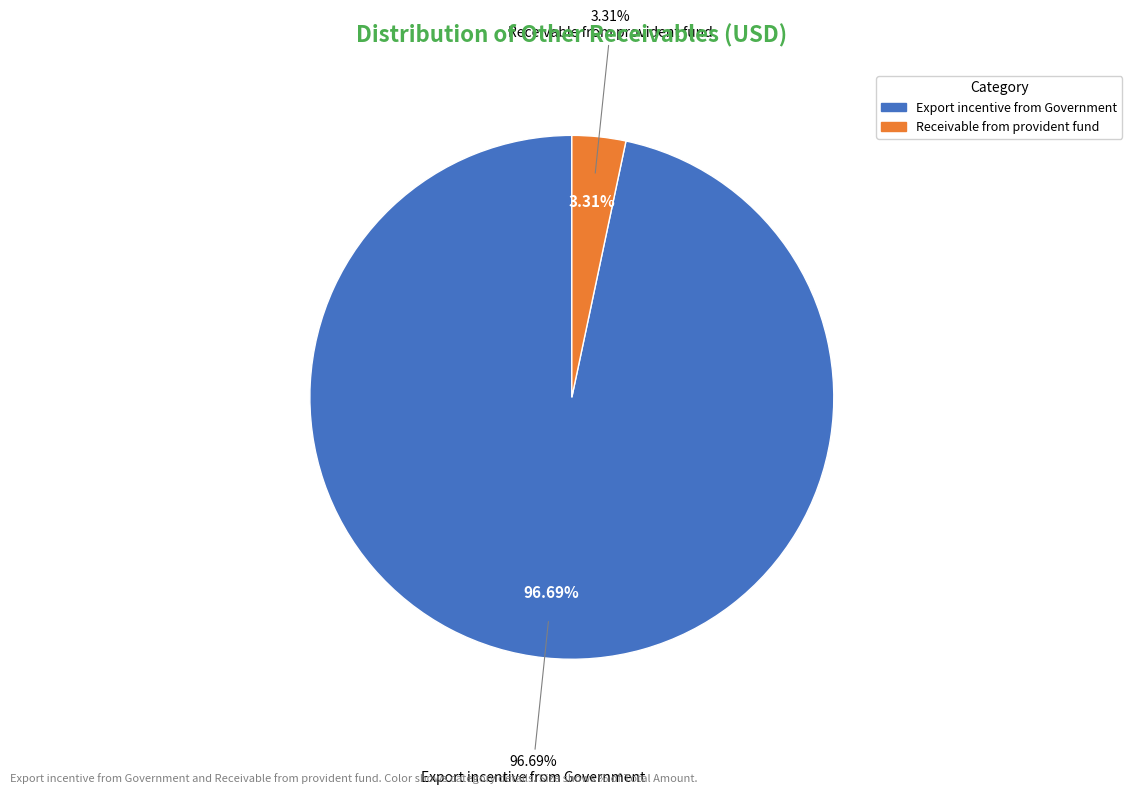

Is Receivable from provident fund the majority of the pie?

No